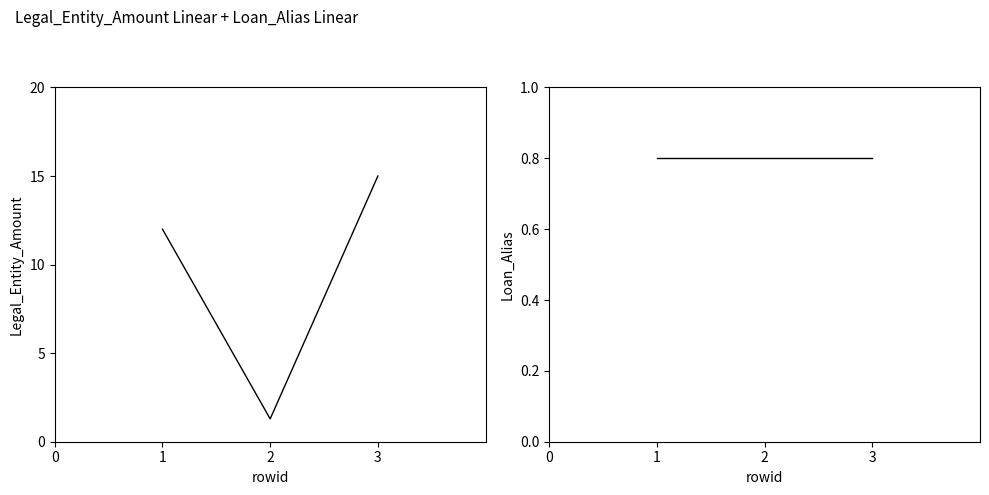

What is the average value of the Loan_Alias series?

0.8